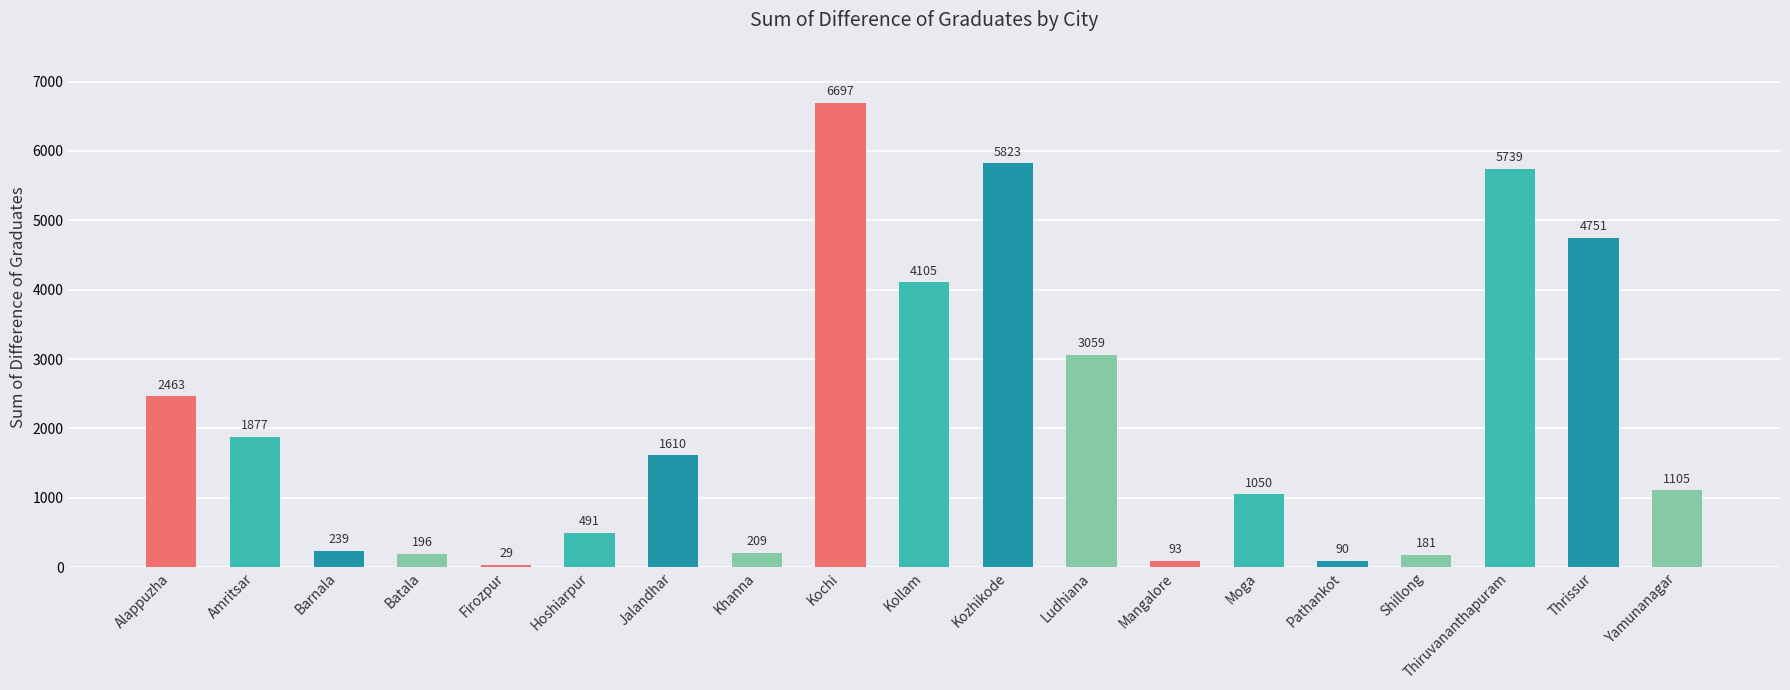

What is the sum of the values at Shillong and Hoshiarpur?

672